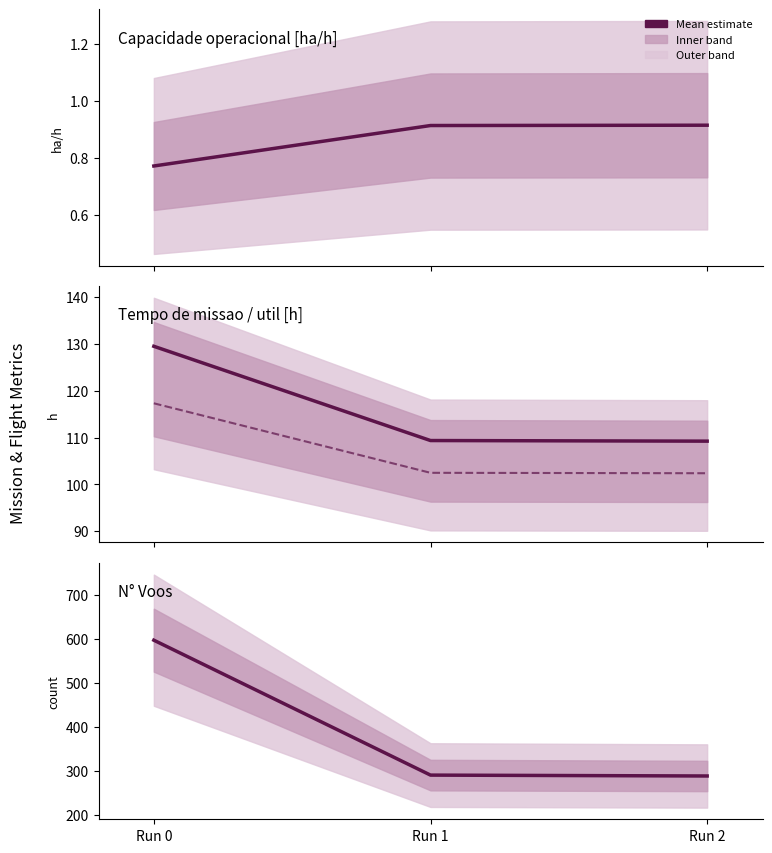

Does the chart display data point markers on the line(s)?

No